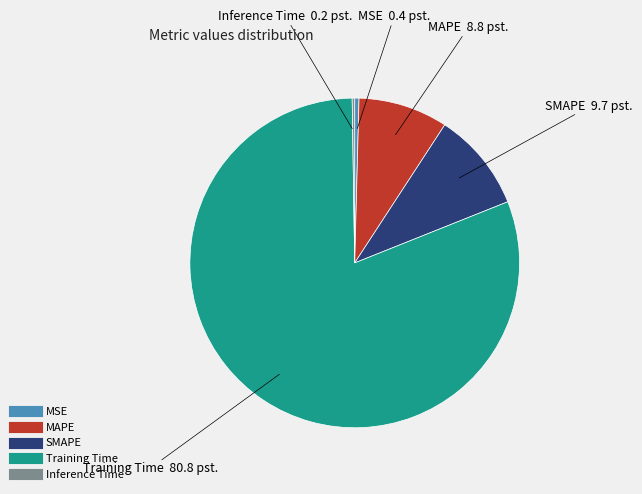

Between MSE and SMAPE, which is larger?

SMAPE